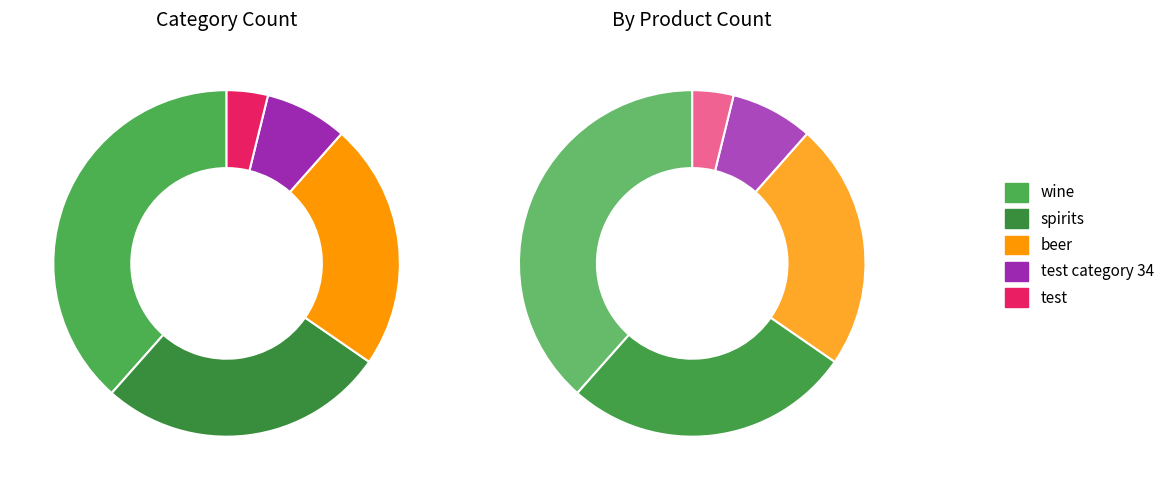

What is the total percentage of test and spirits?

30.8%